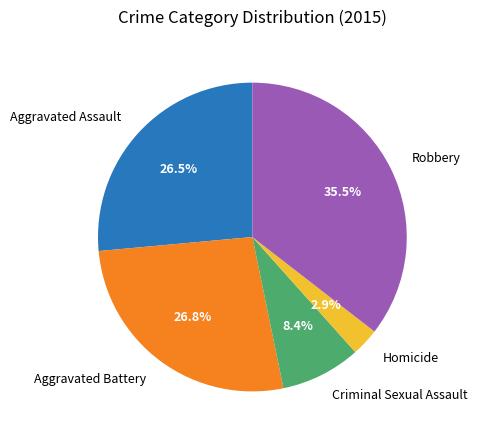

Do Aggravated Assault and Robbery together represent more than half of the pie?

Yes